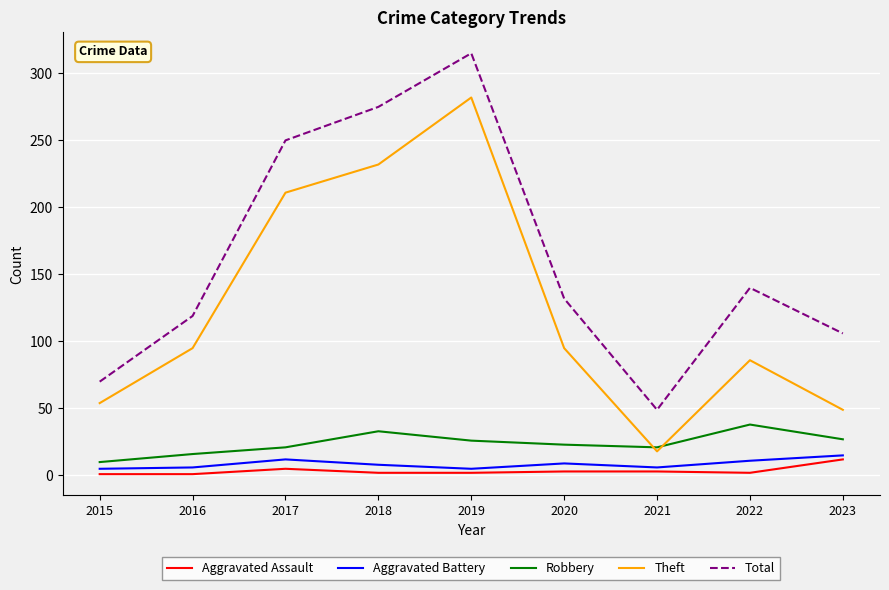

What is the greatest value displayed?

315